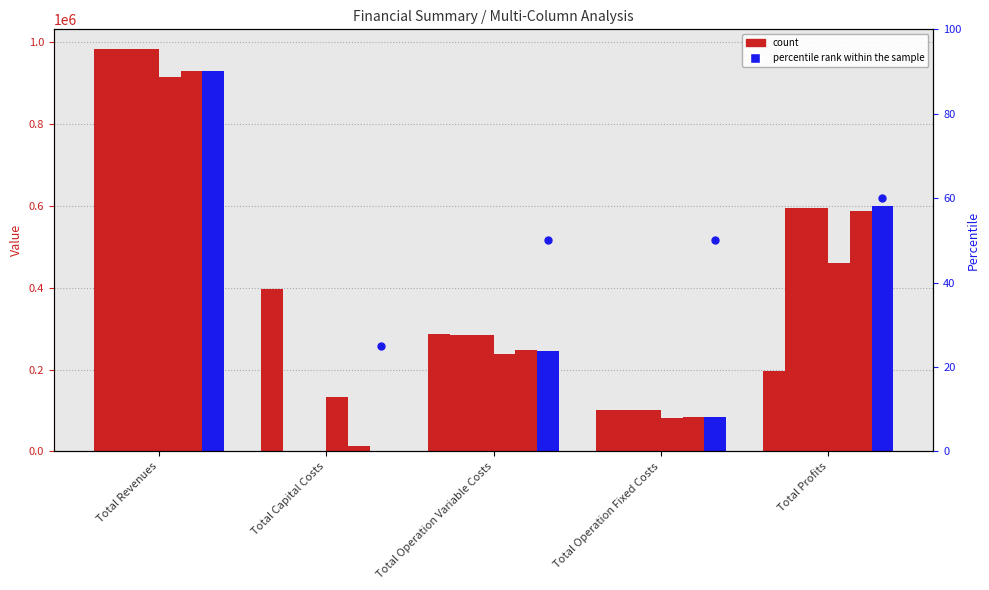

At which category is the sum across all series the highest?

Total Revenues